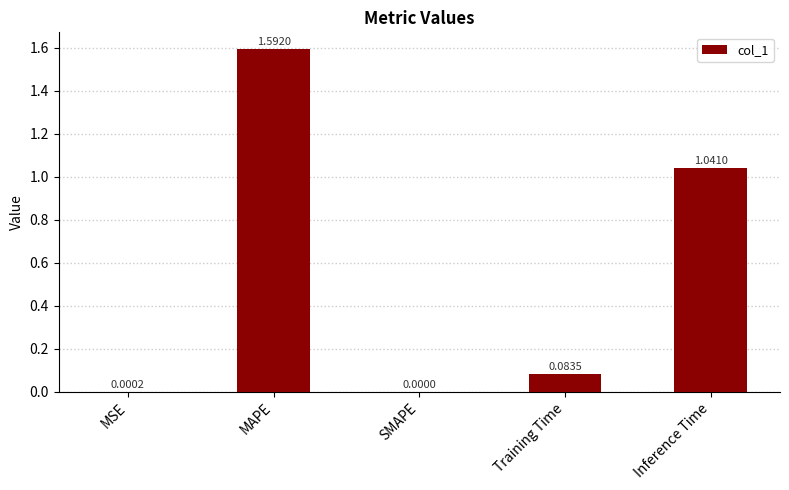

What is the sum of all values?

2.7